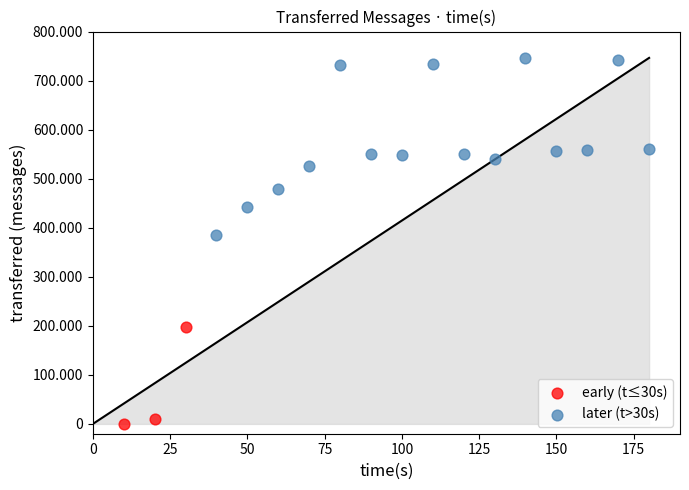

Which series reaches the minimum Y coordinate?

early (t≤30s)